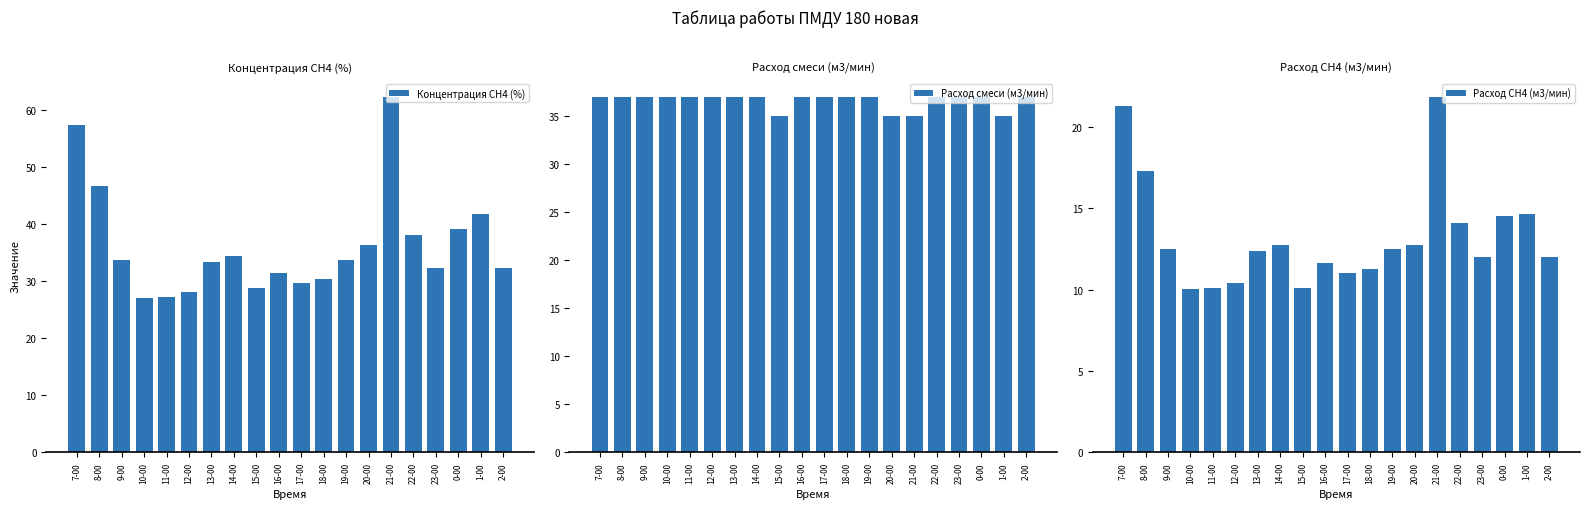

At which label is Расход смеси (м3/мин) closest to 36?

7-00